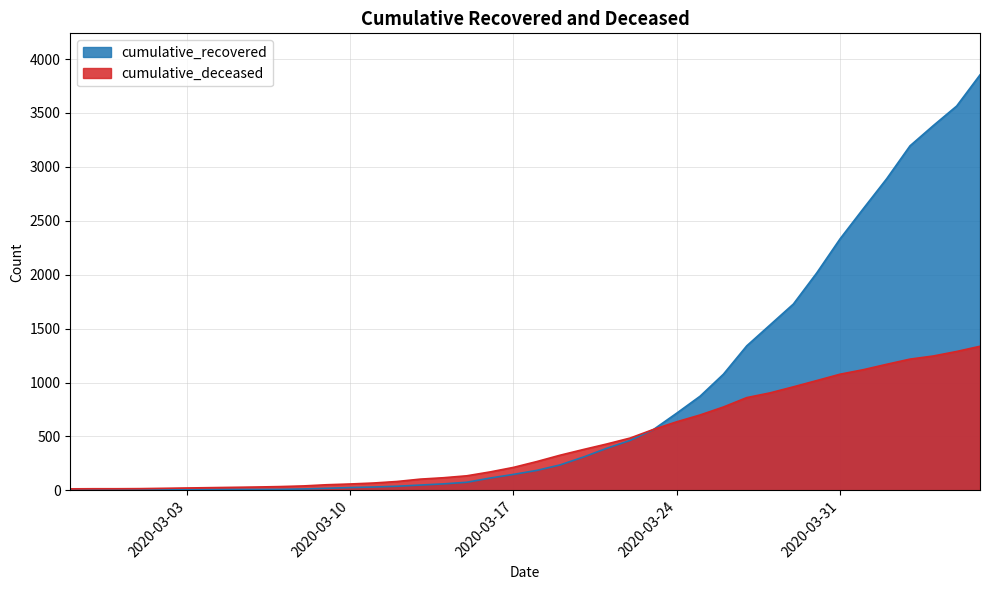

What is the label of the 37th point from the left?

2020-04-03